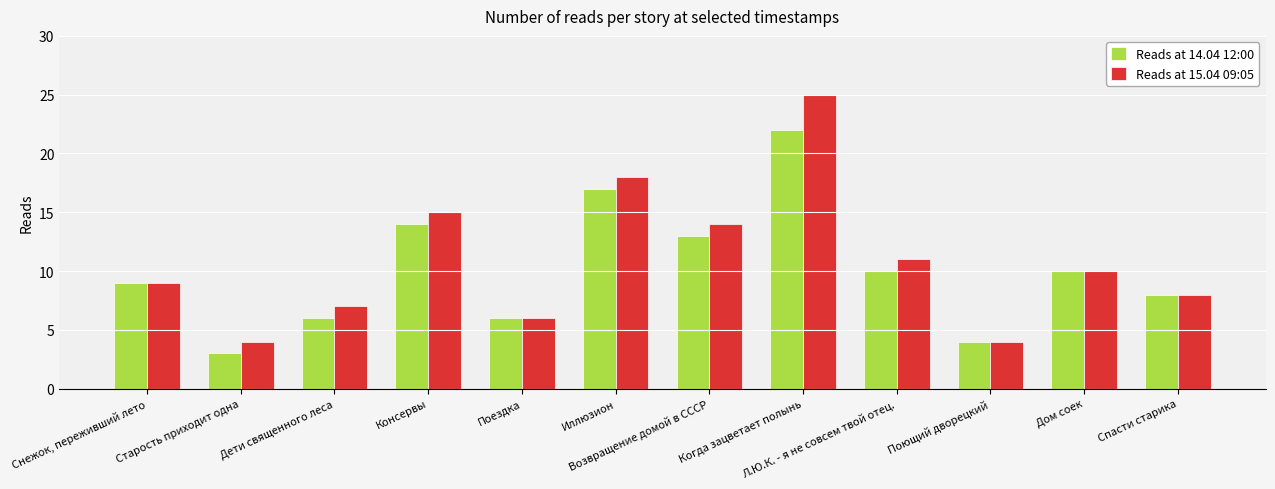

List the series in order of their peak value, lowest first.

Reads at 14.04 12:00, Reads at 15.04 09:05